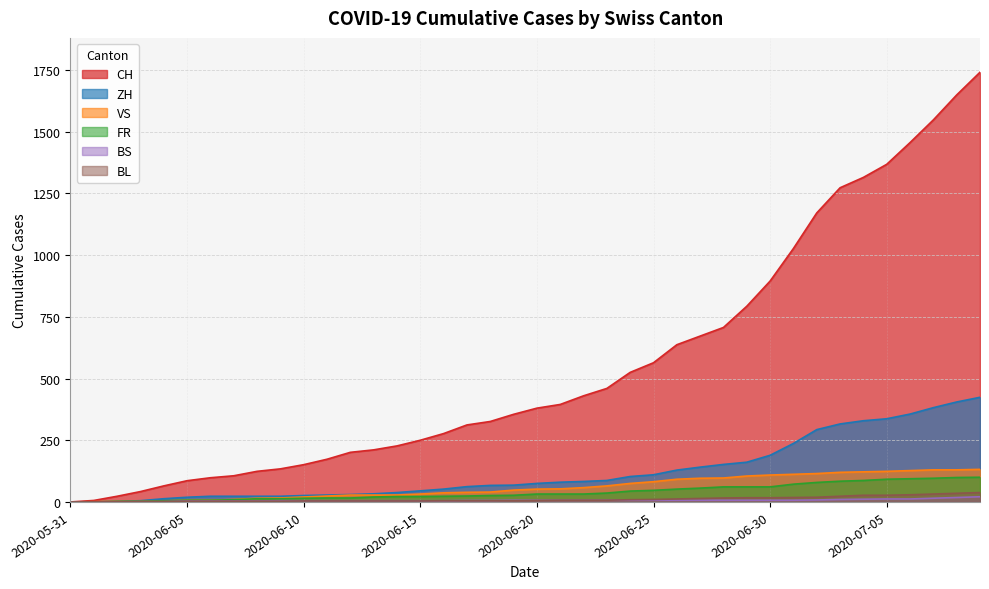

What is the maximum value shown in the chart?

1741